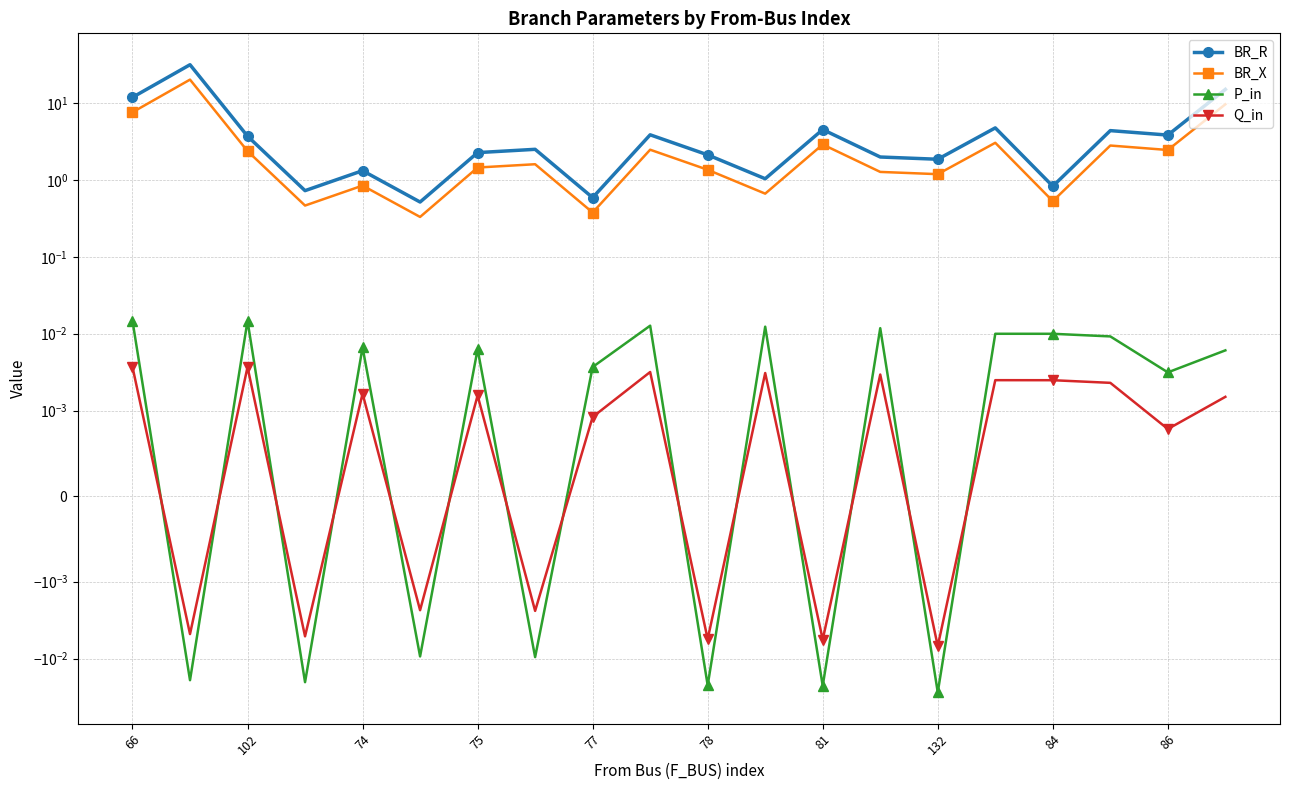

In BR_R, how many points are higher than both neighbors (excluding endpoints)?

7